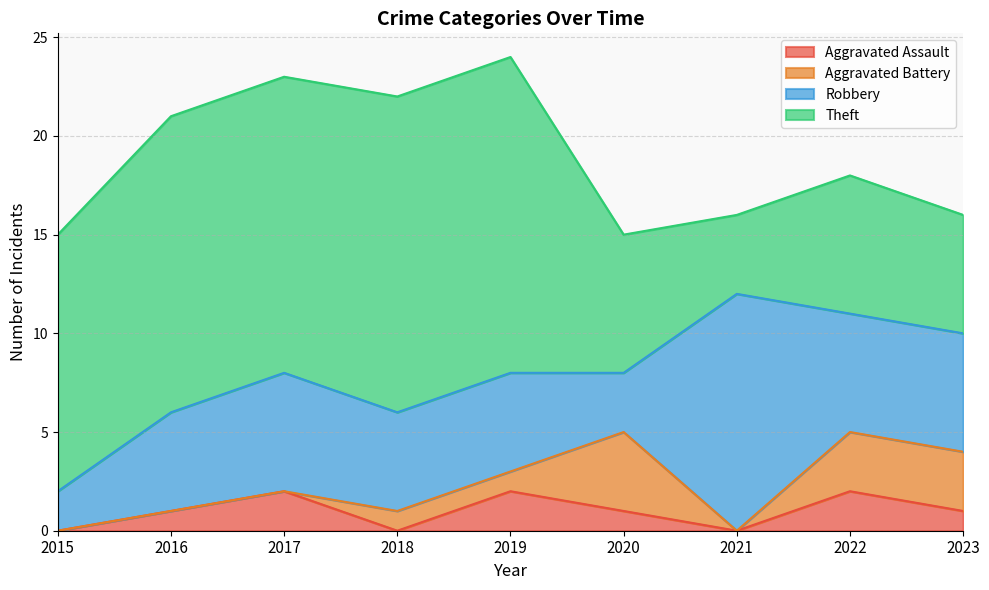

How many data points in Aggravated Battery are less than 1?

4